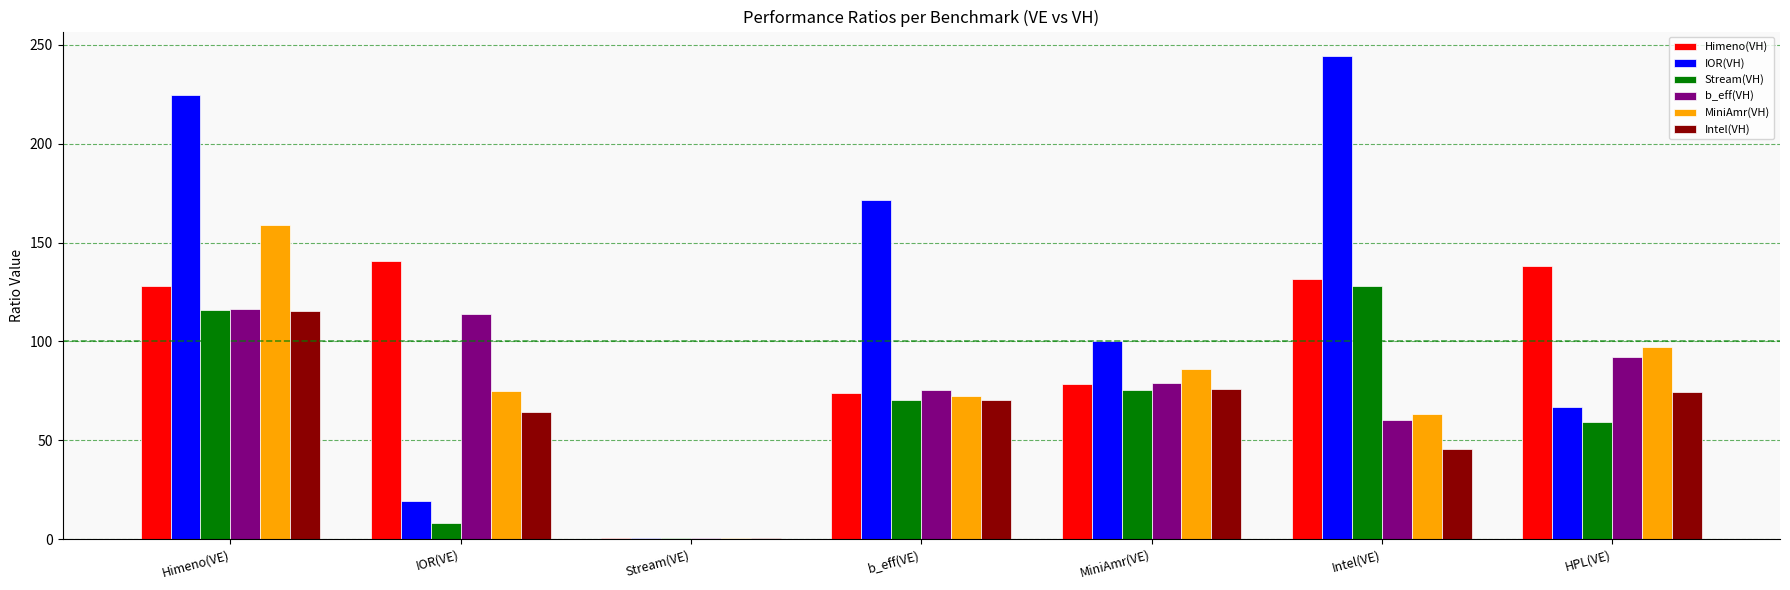

How many data points does each series have?

7